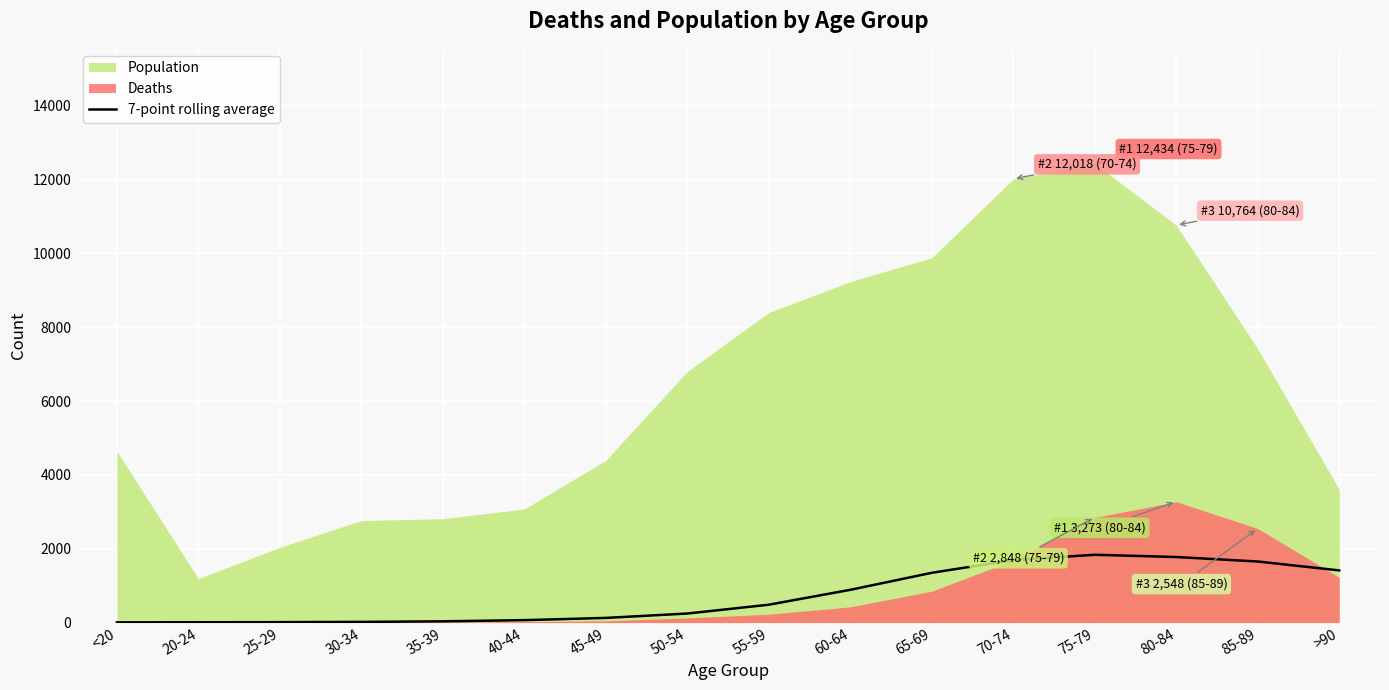

The value of 7-point rolling average at 75-79 is 1837.0. True or false?

True